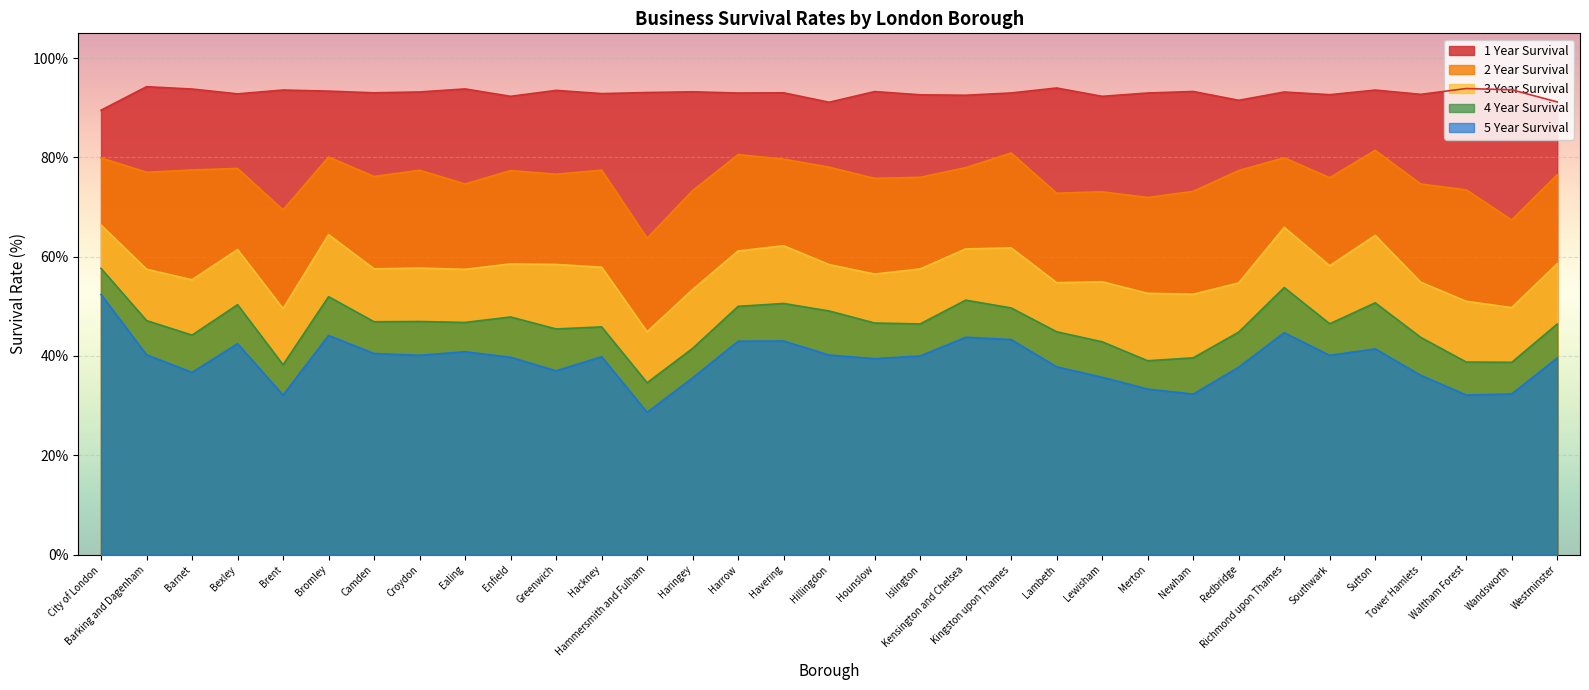

True or false: 2 Year Survival and 4 Year Survival intersect in this chart.

False